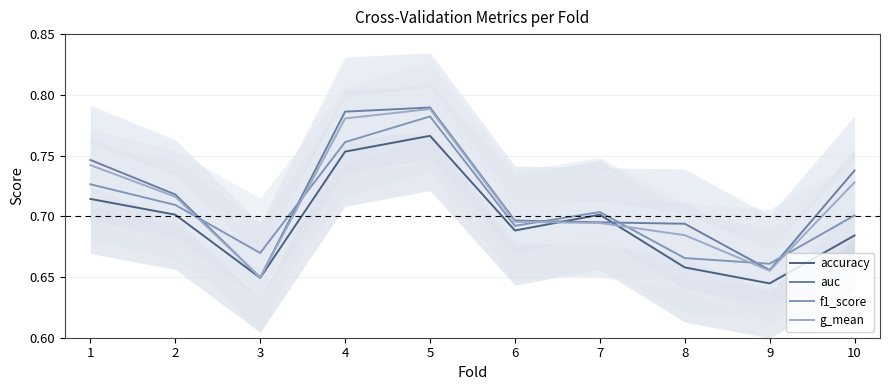

True or false: accuracy and f1_score cross at least once.

False